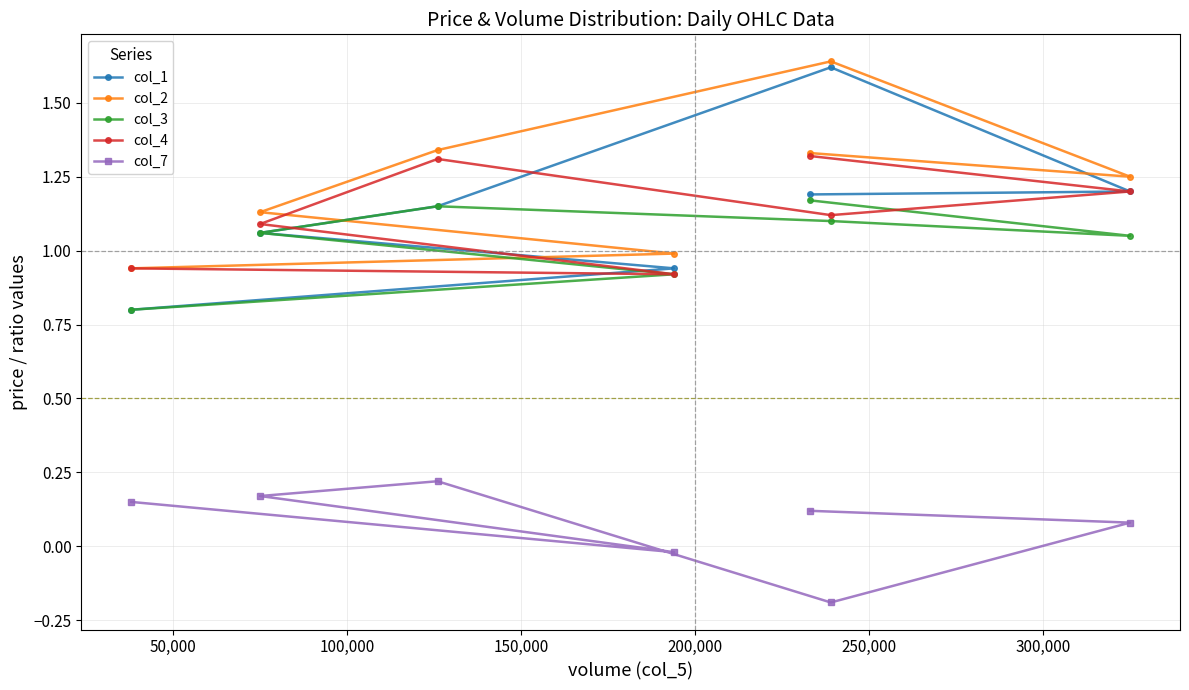

Which series has the largest range (max minus min)?

col_1